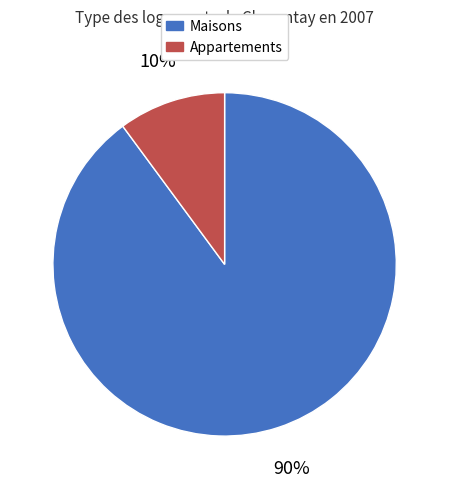

To the nearest percent, what is the difference between the largest and smallest slice percentages?

80%